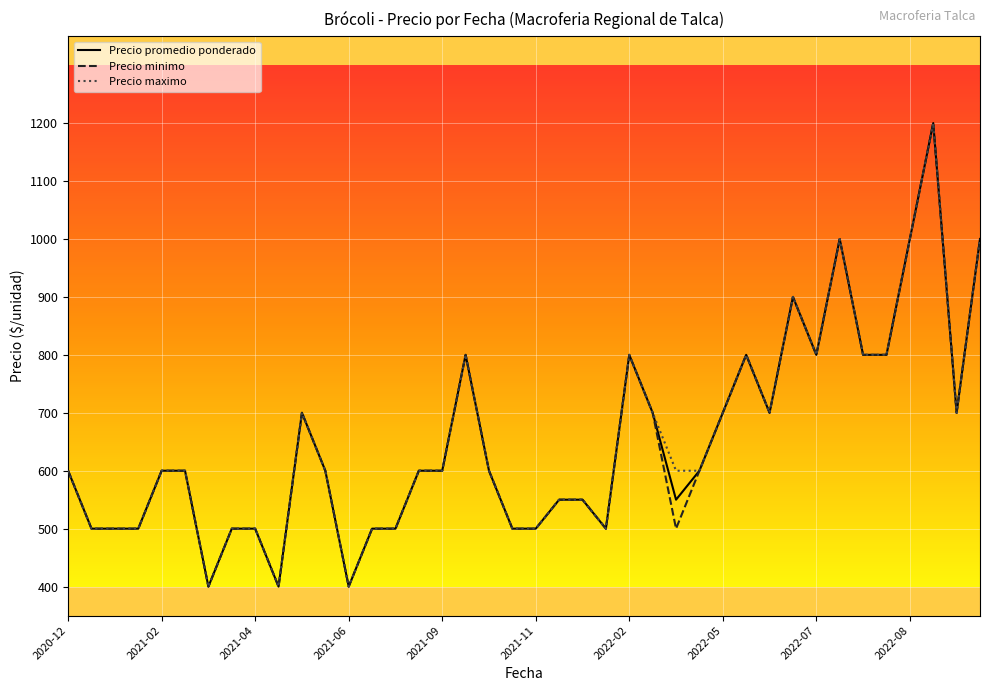

What is the greatest value displayed?

1200